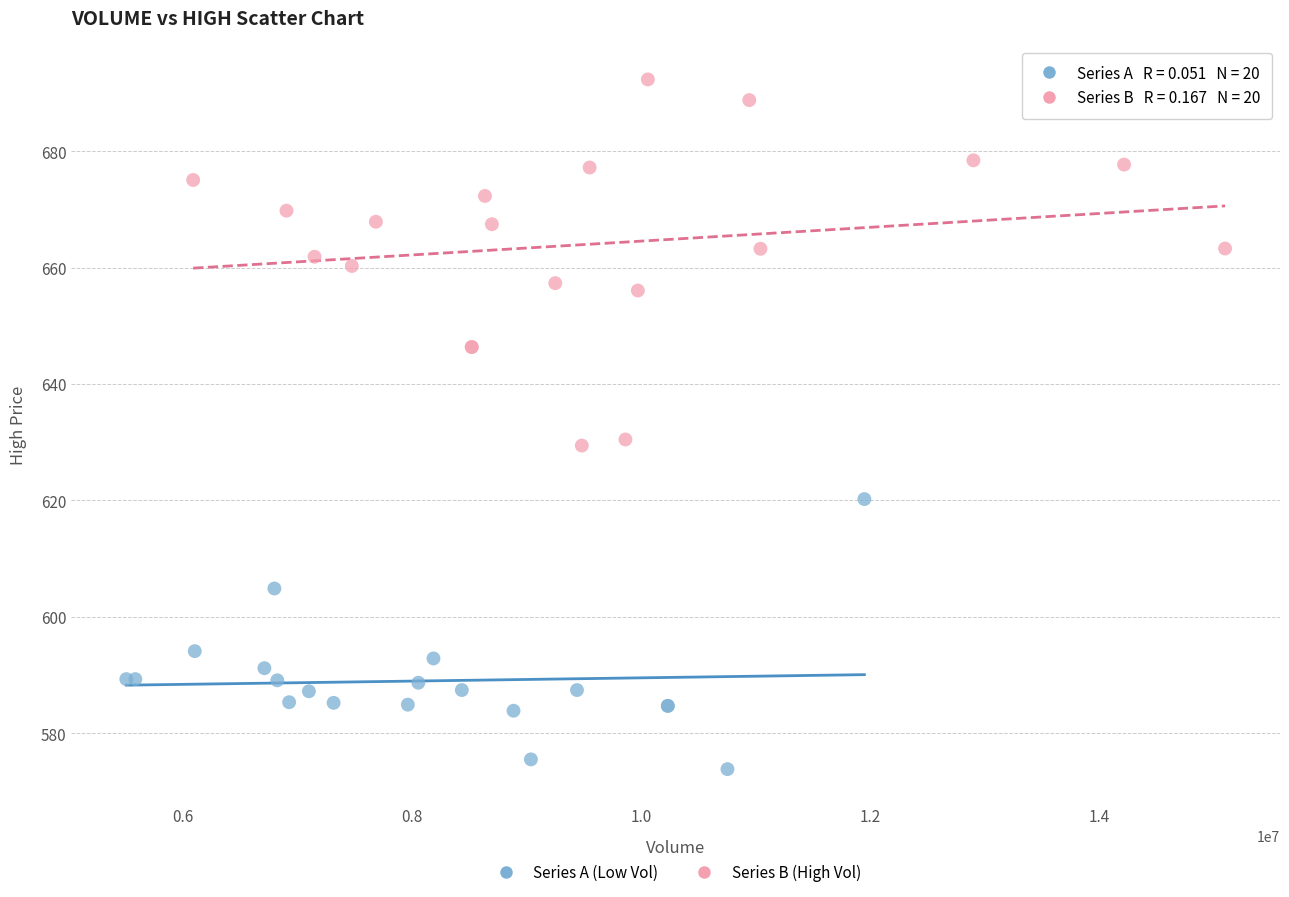

Which series contains the lowest Y value?

Series A (Low Vol)